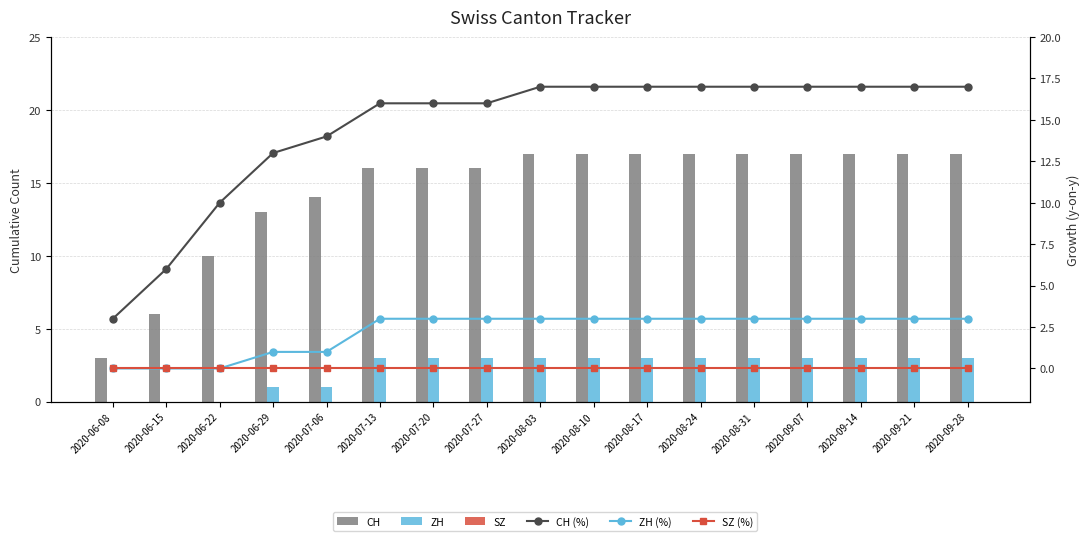

What is the label of the 7th bar from the left?

2020-07-20